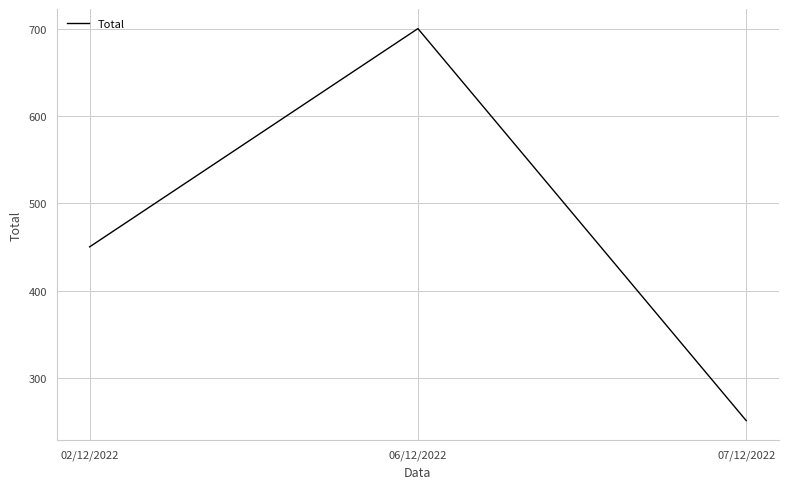

Which label corresponds to the smallest value in the chart?

07/12/2022